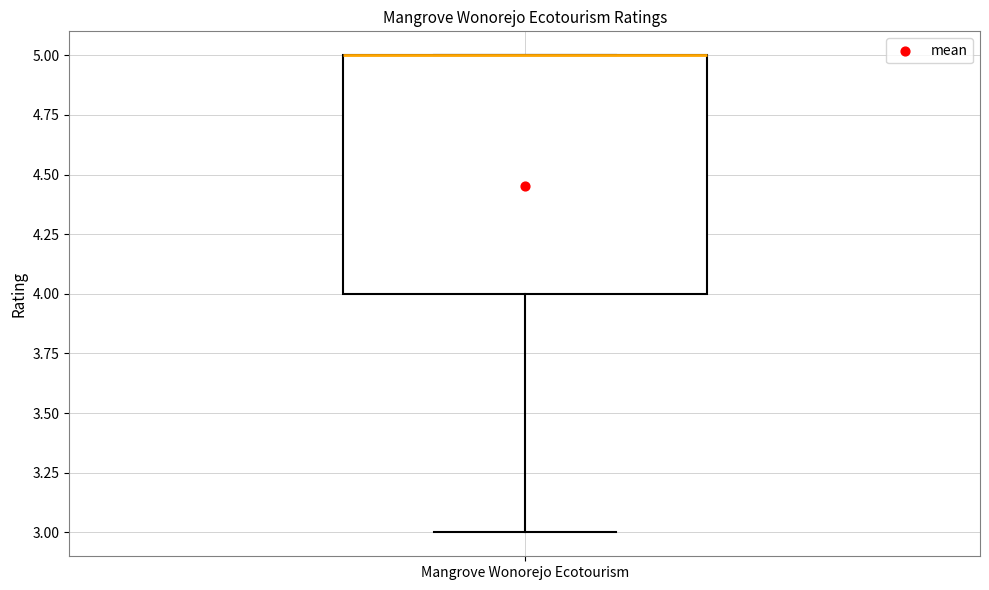

Transcribe this box plot: give where the median line is, the range the box spans, and where the two whiskers end, as read against the y-axis. The values are not printed on the chart, so give them approximately, as read against the axis.

median 5 (drawn on the box's upper edge), box 4 to 5, whiskers 3 to 5